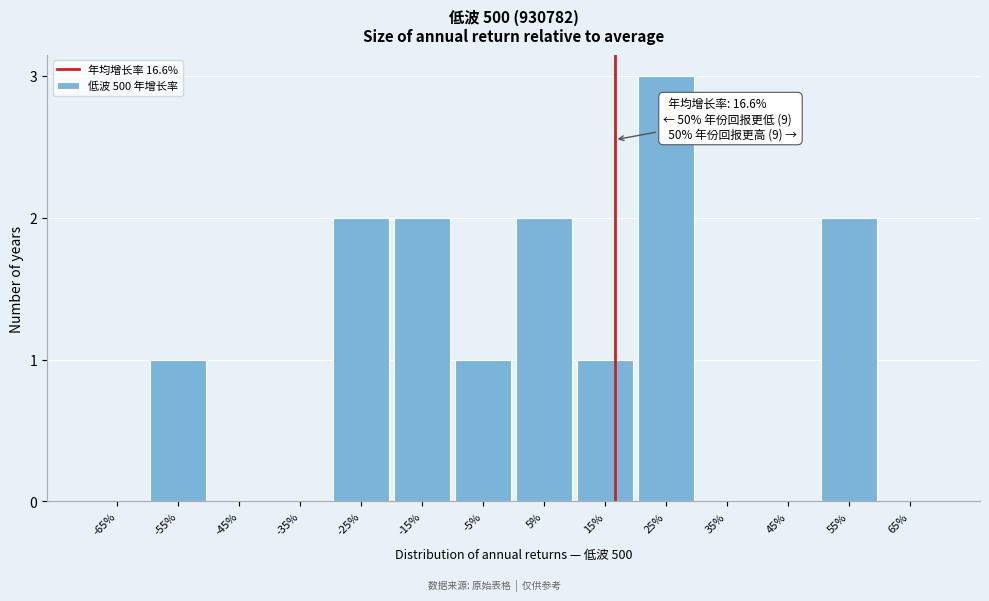

Reading left to right, transcribe all the data shown in this chart.

-65%=0	-55%=1	-45%=0	-35%=0	-25%=2	-15%=2	-5%=1	5%=2	15%=1	25%=3	35%=0	45%=0	55%=2	65%=0